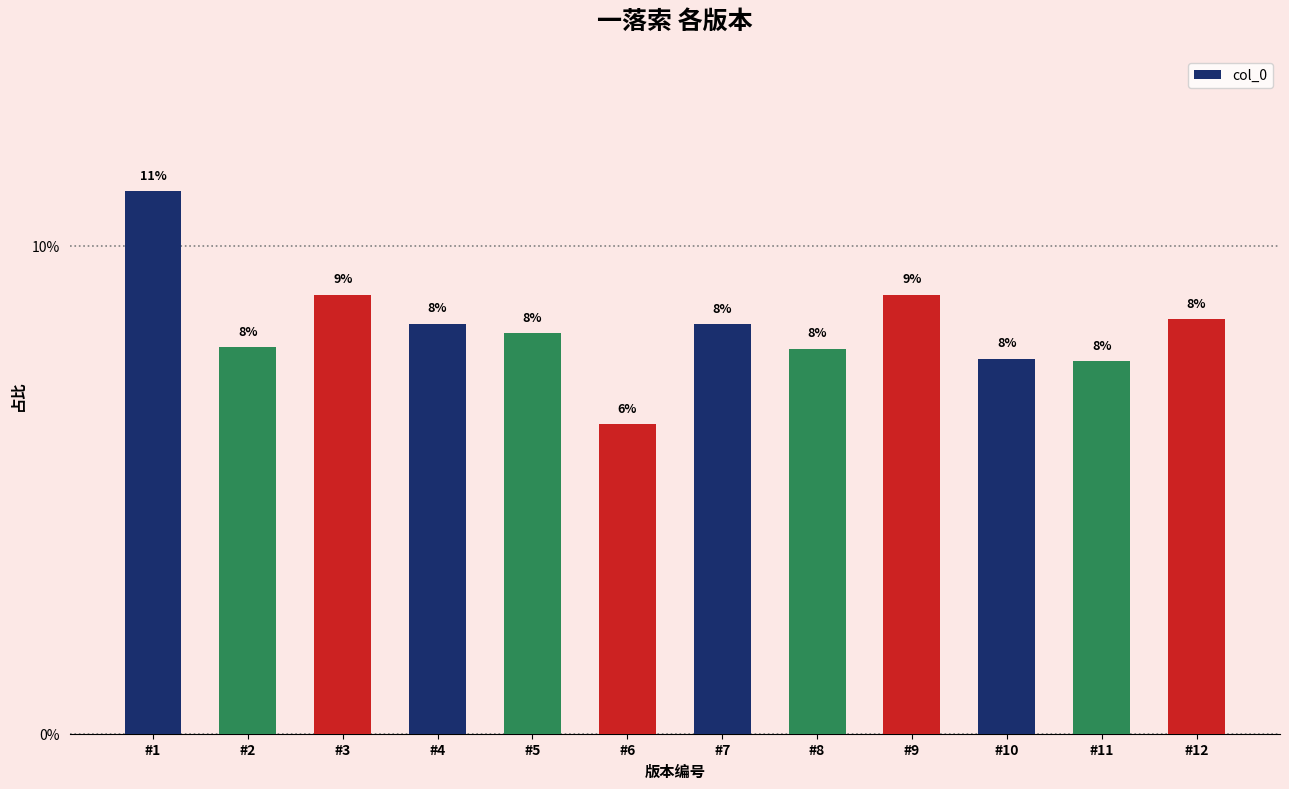

How many bars are there in total?

12